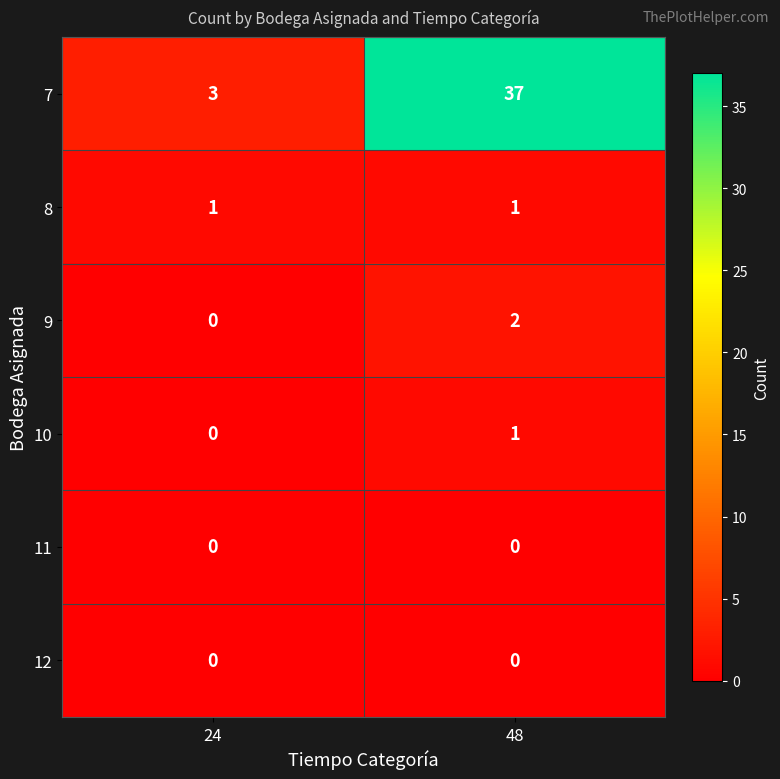

Which label corresponds to the largest value in the chart?

48